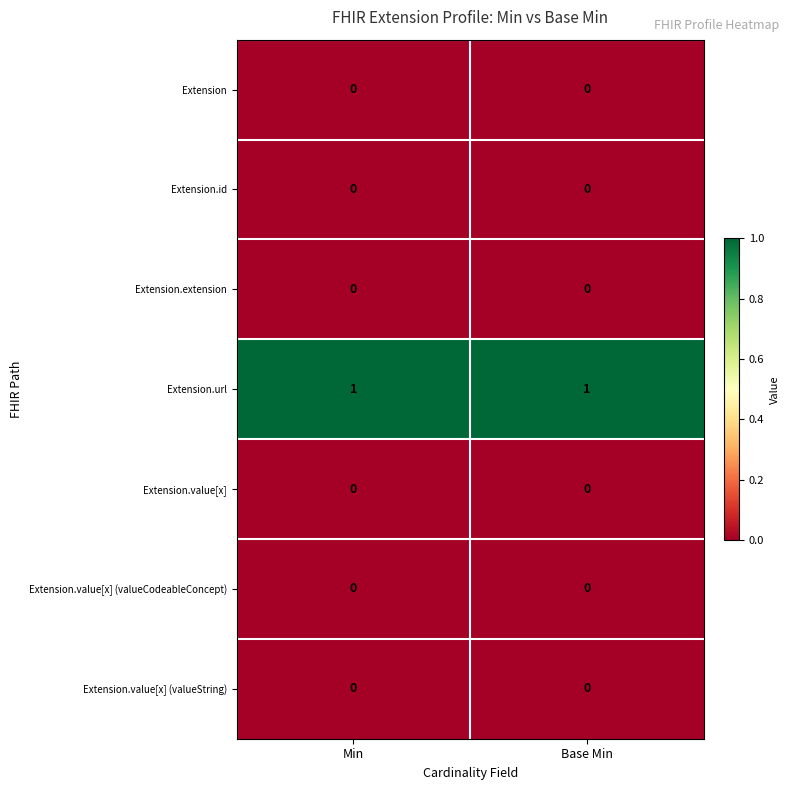

Which series has the largest total across all categories?

Extension.url